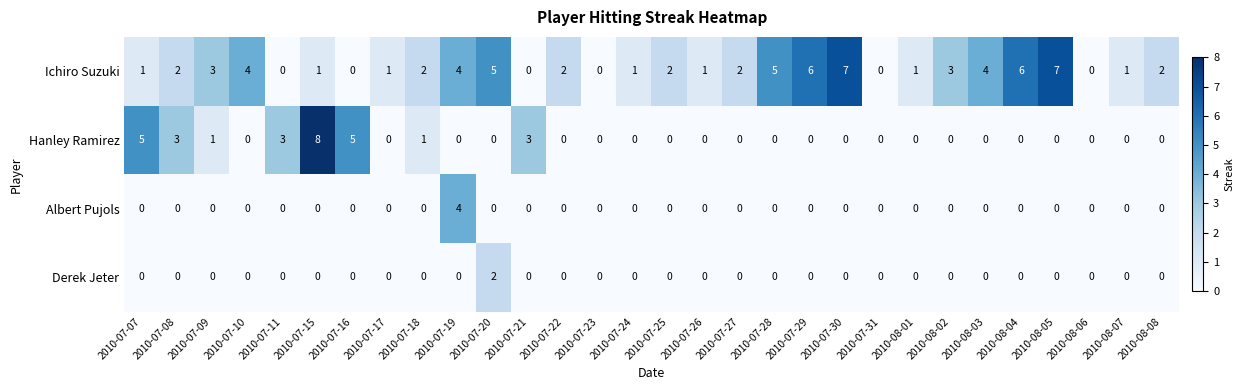

How many Albert Pujols values are between 0 and 1?

29